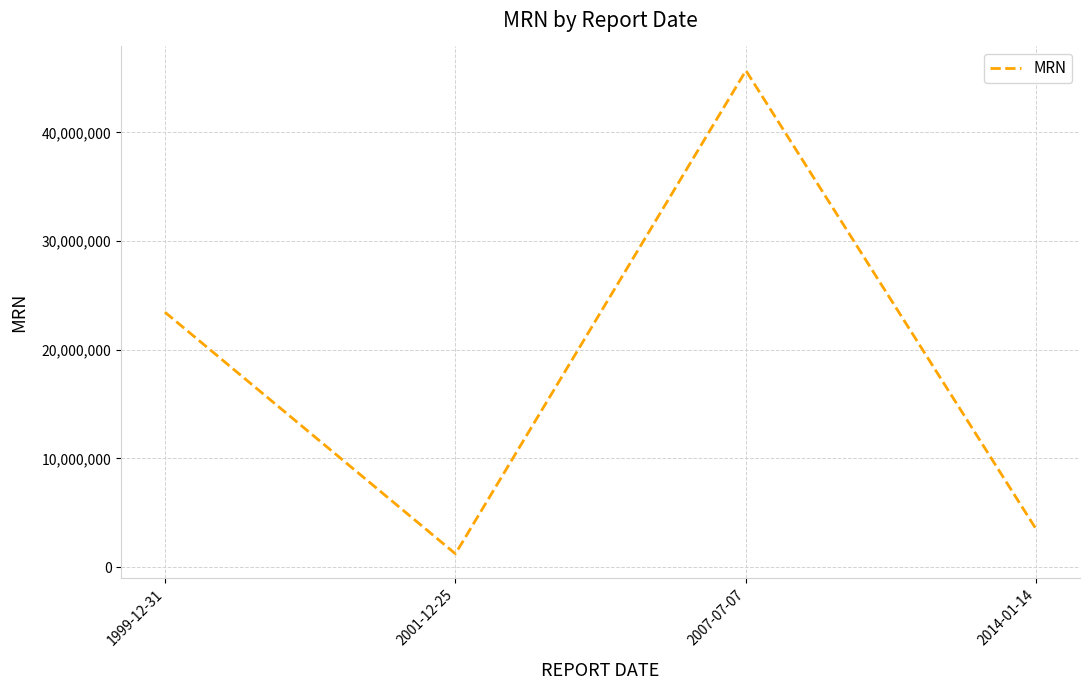

True or false: there are more than 2 points higher than both neighbors.

False